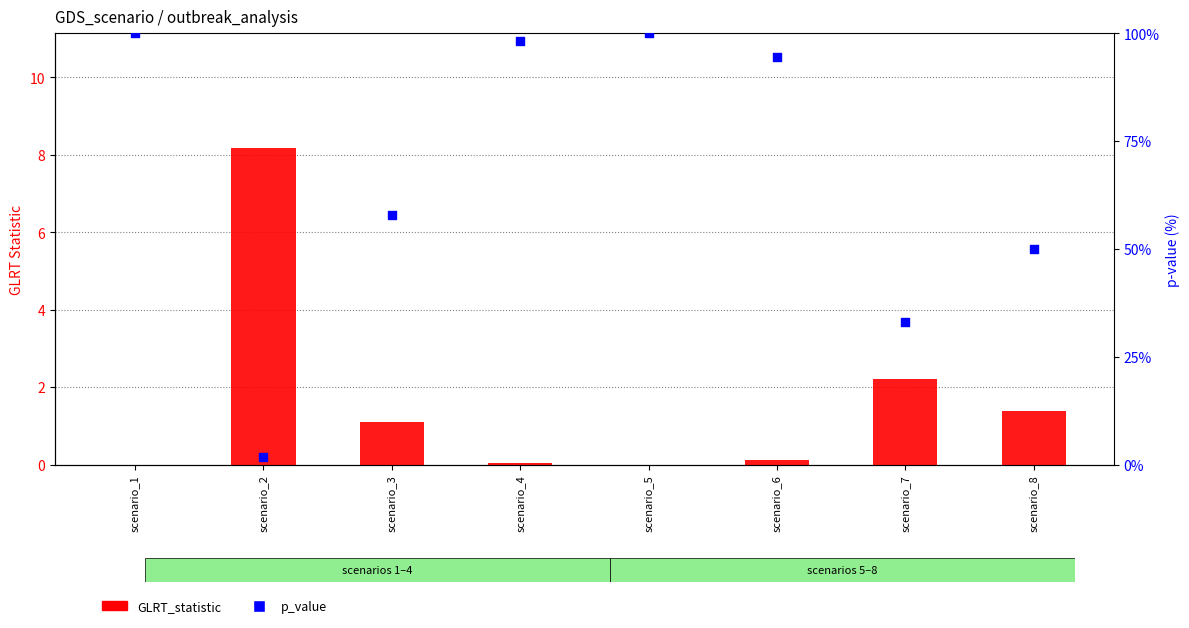

What is the total value across all series at scenario_1?

100.0